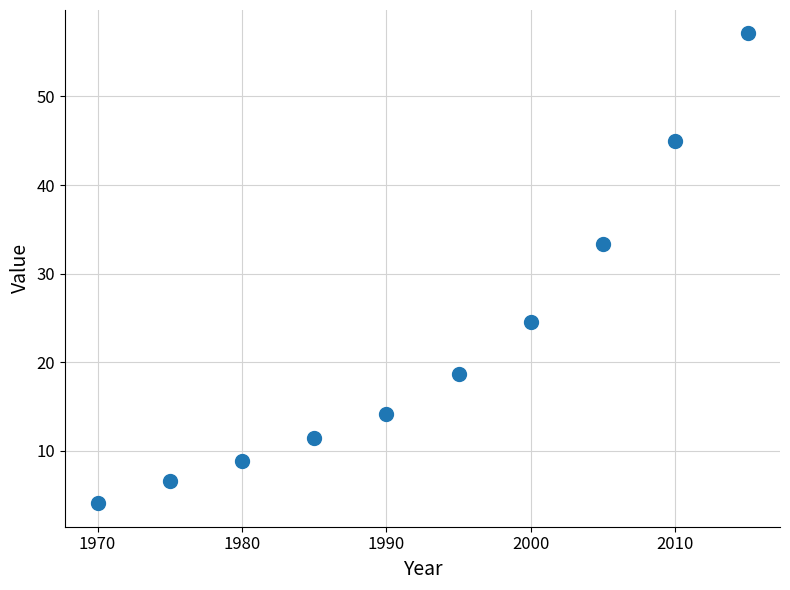

What Y value in the scatter plot is closest to 30?

33.4